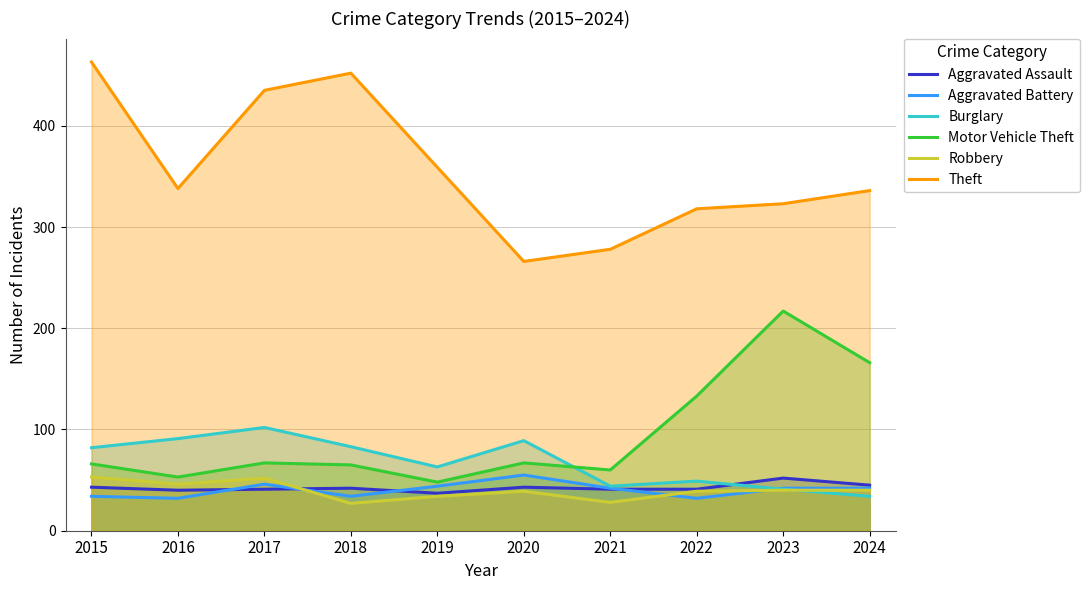

Which series has the largest total across all categories?

Theft